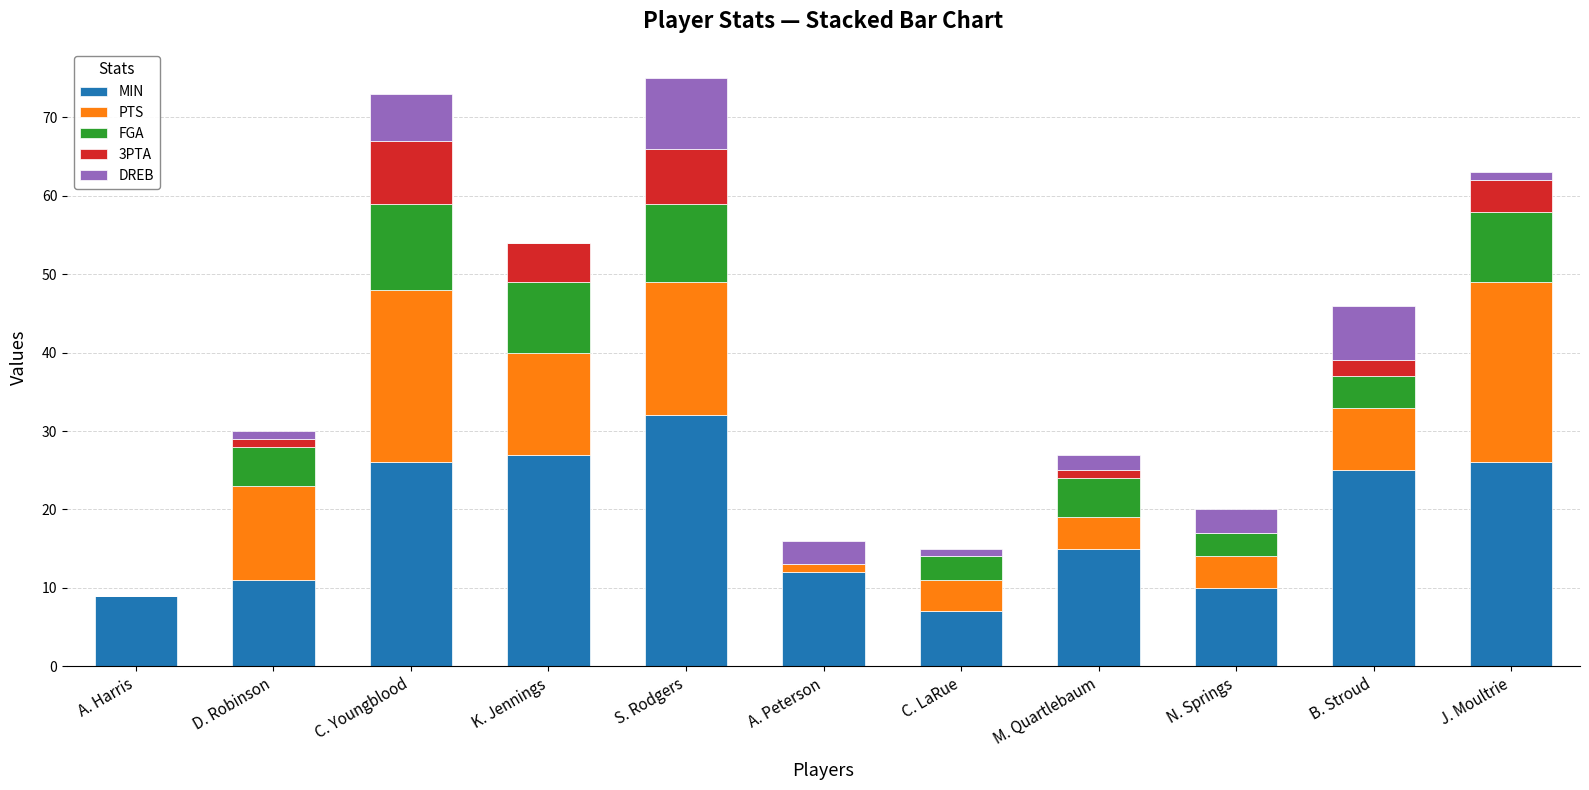

The MIN series shows 16 at S. Rodgers. True or false?

False